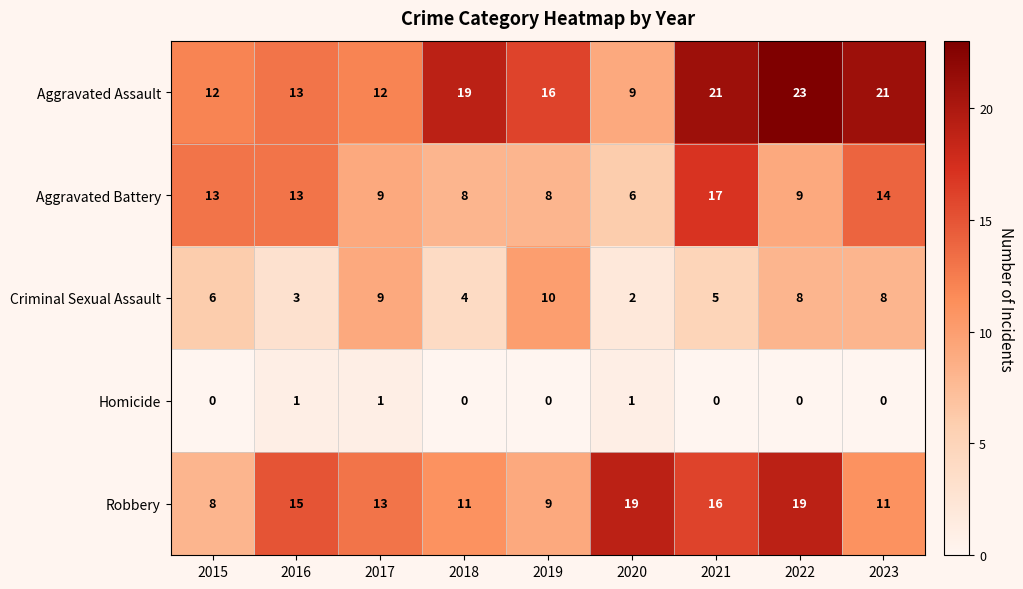

What is the maximum value for Criminal Sexual Assault?

10